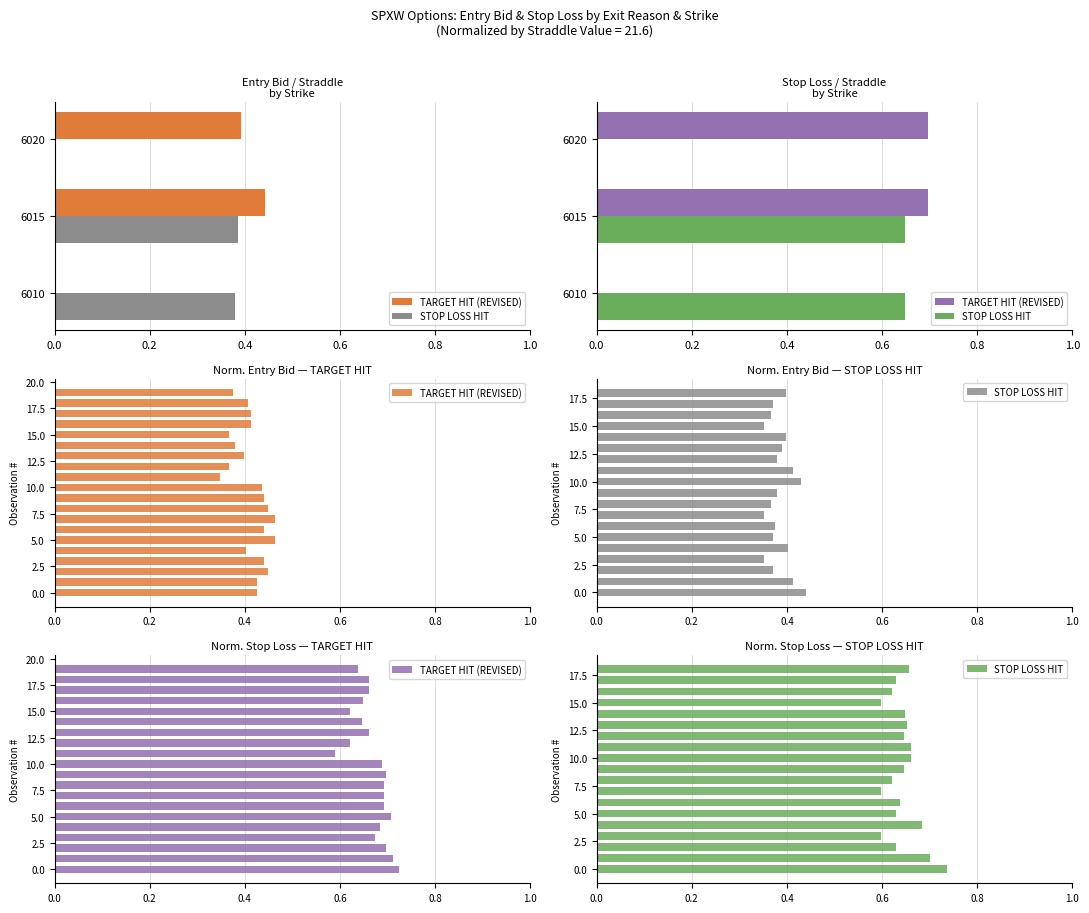

What position from the right is 17?

2